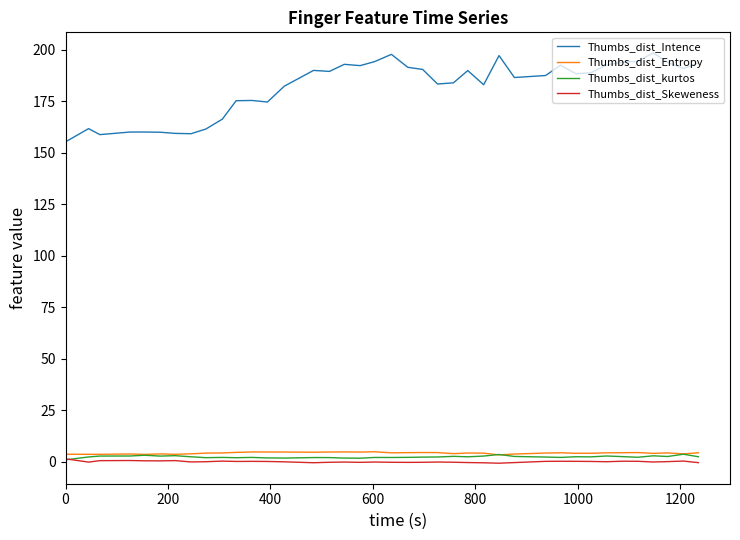

Which series has the largest total across all categories?

Thumbs_dist_Intence